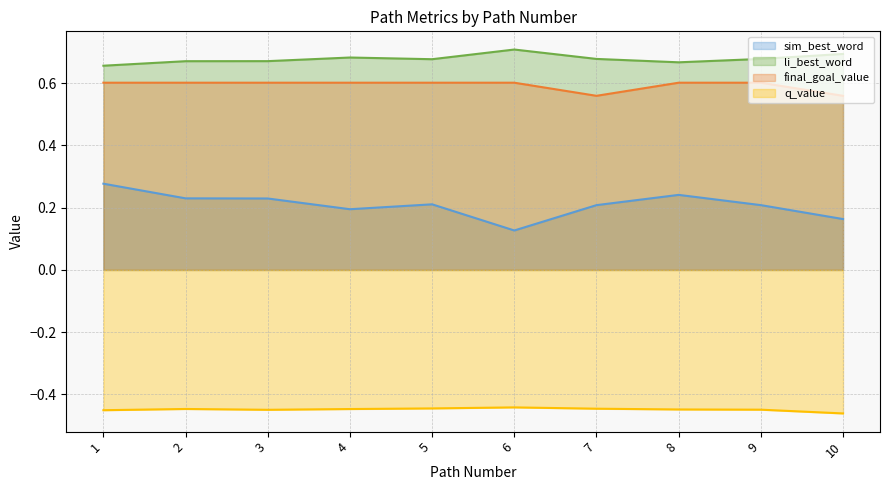

What are all the series names shown in the legend?

sim_best_word, li_best_word, final_goal_value, q_value